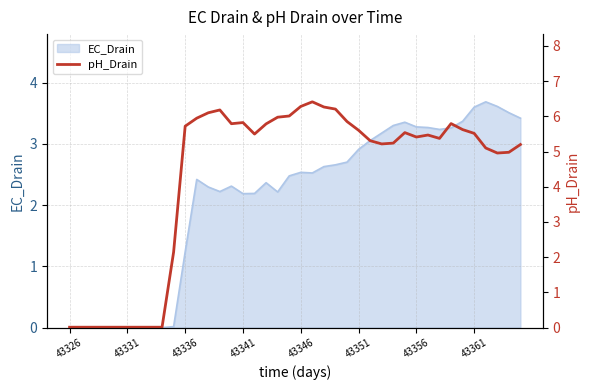

At which label is EC_Drain closest to 1?

43336